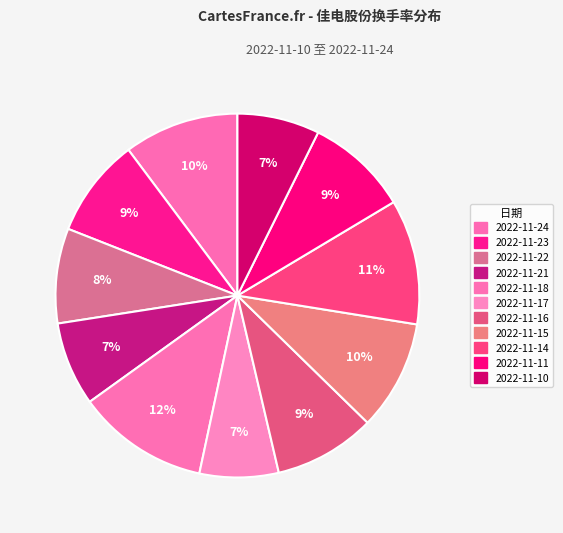

To the nearest percent, what is the average slice percentage?

9%